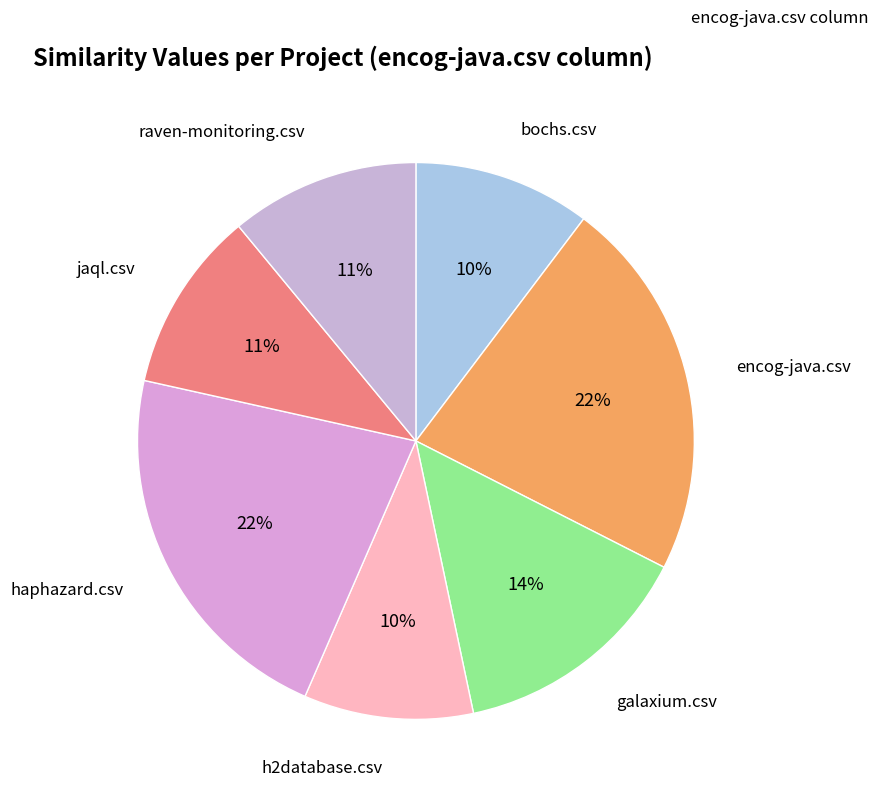

Is there a majority slice in this chart?

No